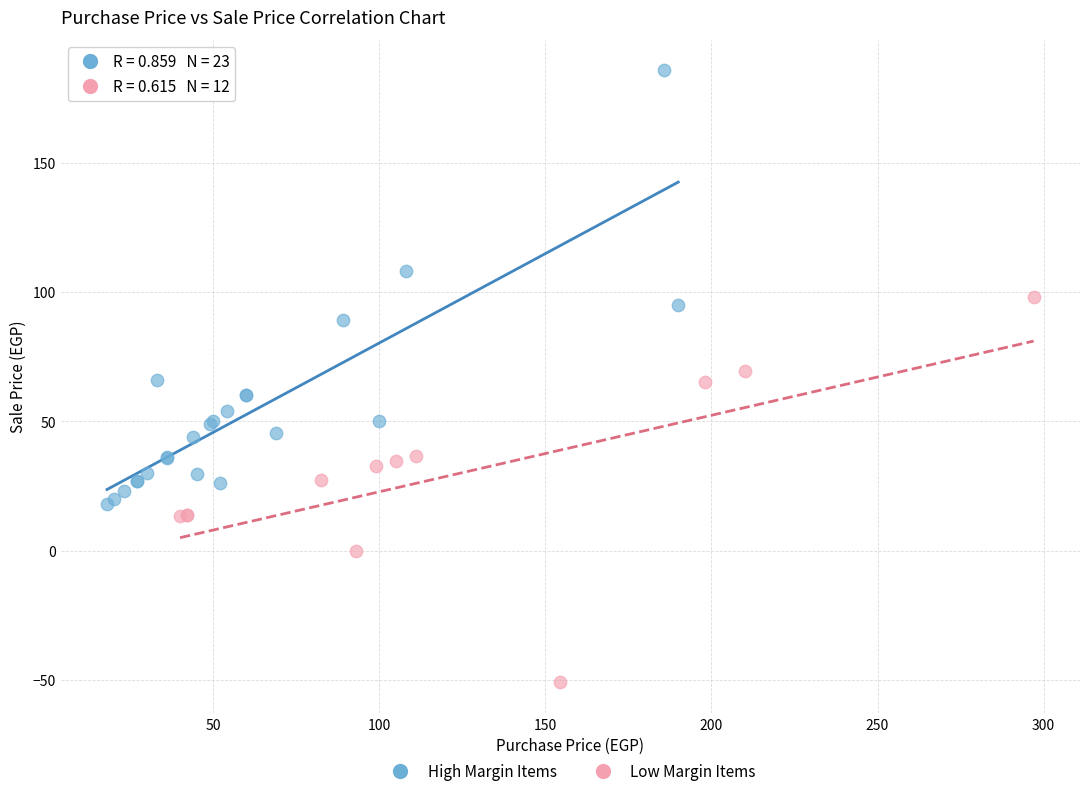

Which series contains the lowest Y value?

Low Margin Items